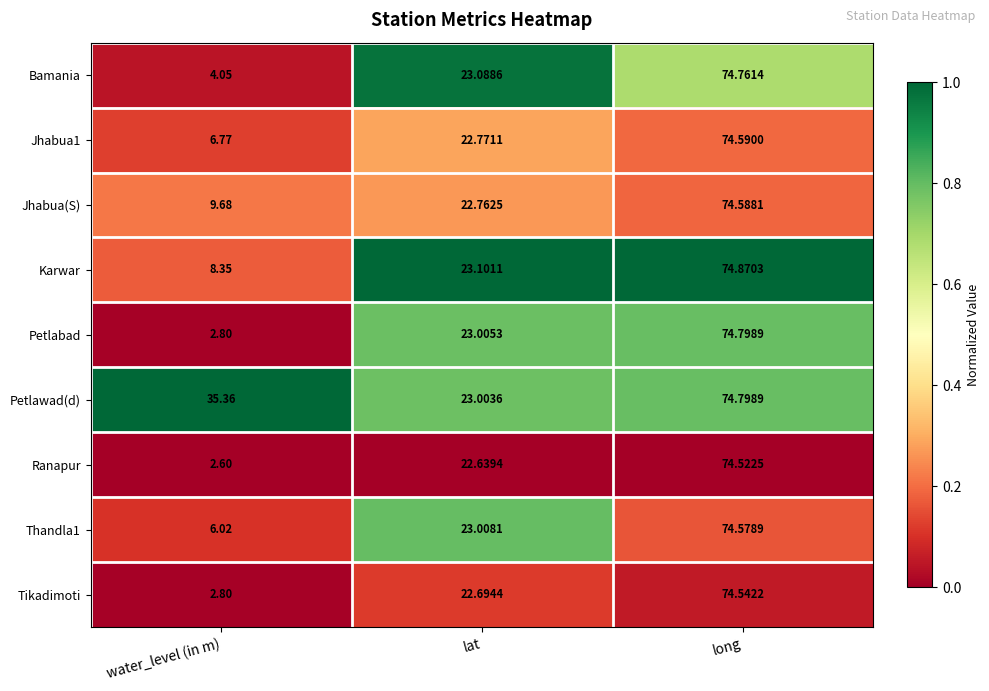

At which category is the sum across all series the highest?

long